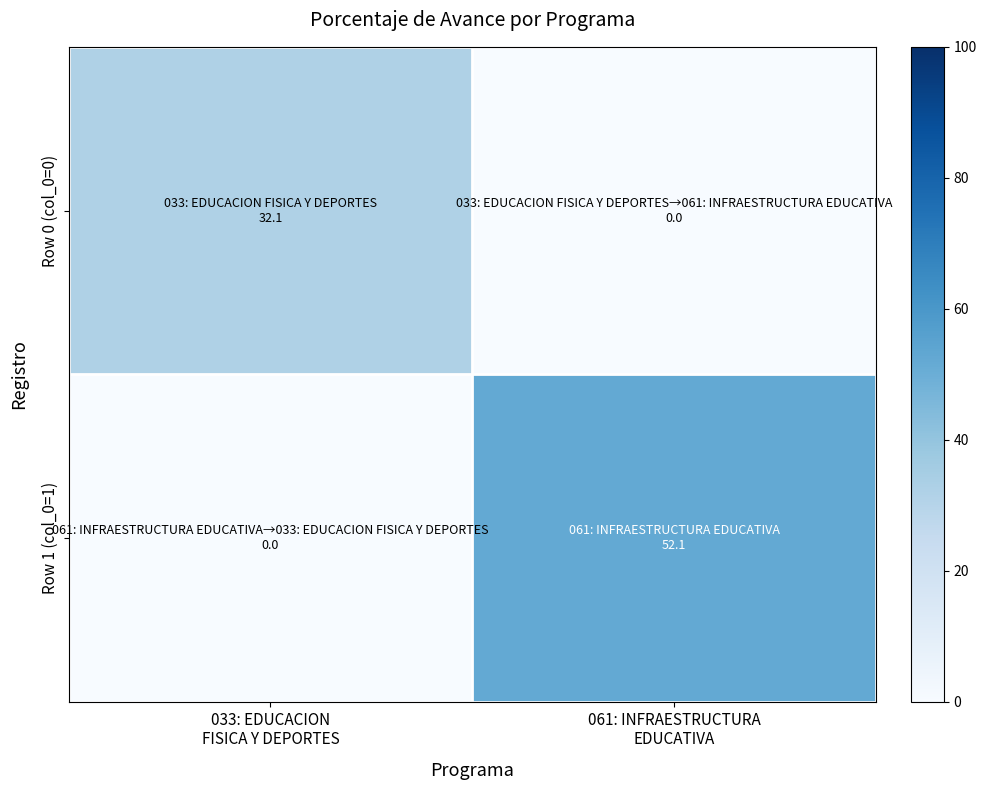

At 061: INFRAESTRUCTURA EDUCATIVA, list the series in order from smallest to largest.

Row 0 (col_0=0), Row 1 (col_0=1)